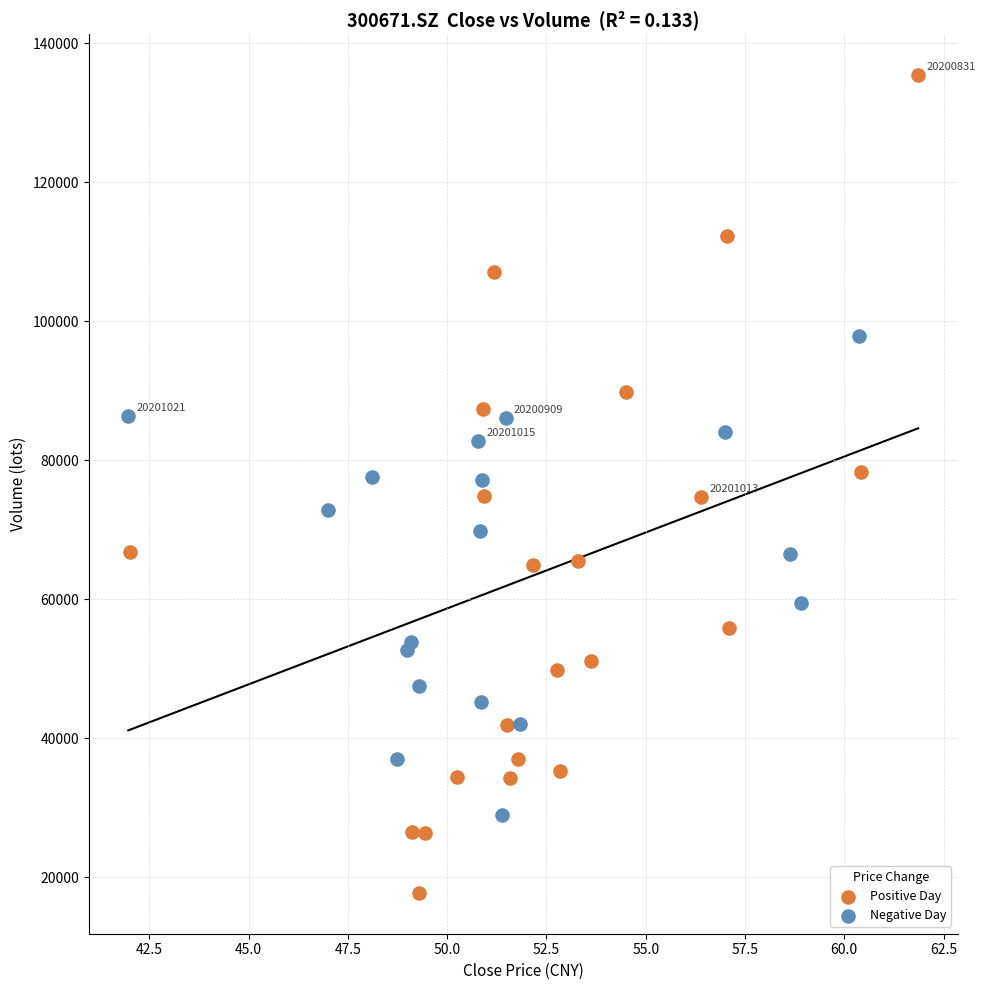

Which series has the widest spread of Y values?

Positive Day